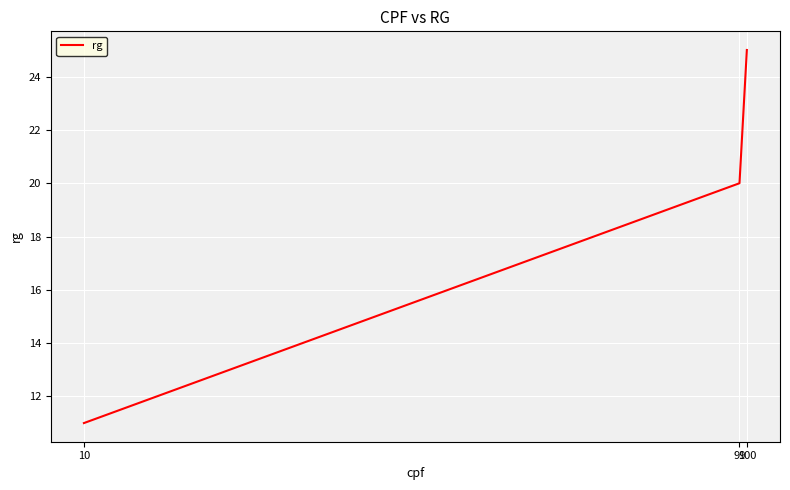

List the labels in order of value, largest first.

100, 99, 10